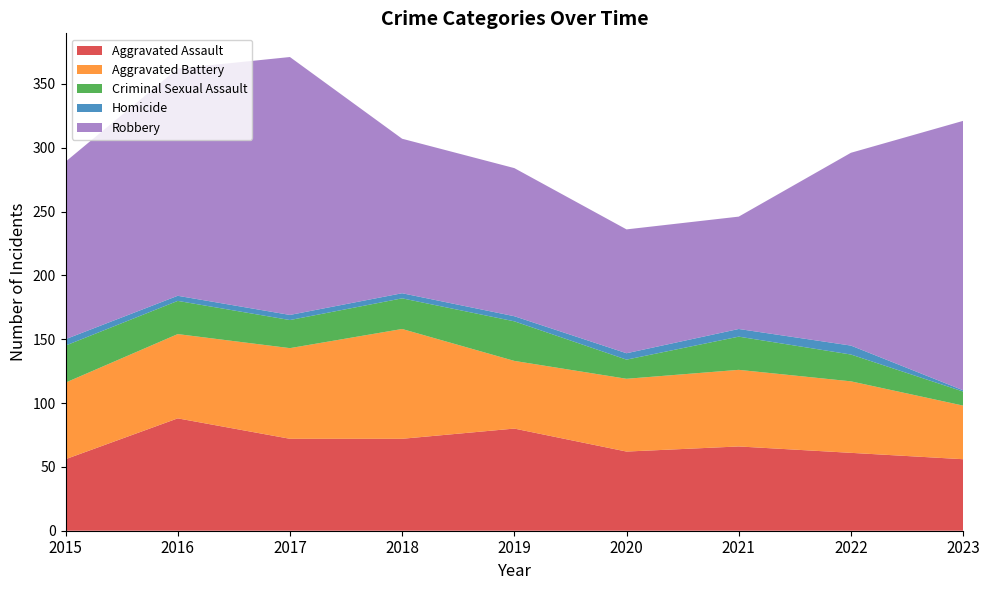

Reading left to right, transcribe all the data shown in this chart.

Aggravated Assault: 2015=56	2016=88	2017=72	2018=72	2019=80	2020=62	2021=66	2022=61	2023=56
Aggravated Battery: 2015=60	2016=66	2017=71	2018=86	2019=53	2020=57	2021=60	2022=56	2023=42
Criminal Sexual Assault: 2015=29	2016=26	2017=22	2018=24	2019=31	2020=15	2021=26	2022=21	2023=11
Homicide: 2015=5	2016=4	2017=4	2018=4	2019=4	2020=5	2021=6	2022=7	2023=1
Robbery: 2015=139	2016=178	2017=202	2018=121	2019=116	2020=97	2021=88	2022=151	2023=211